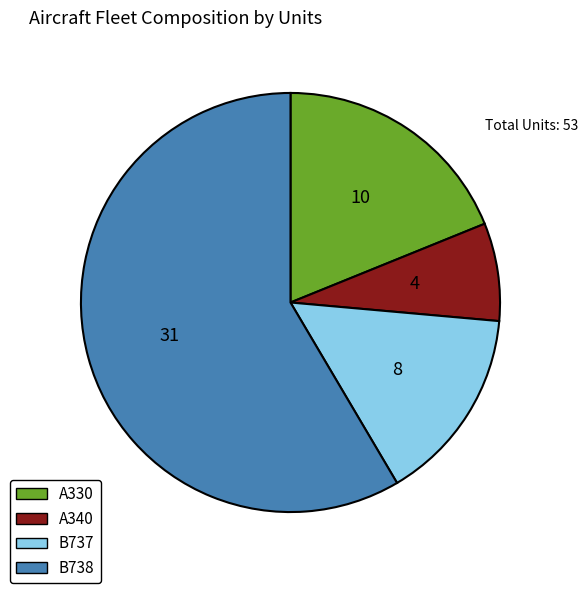

What is the smallest slice in the pie chart?

A340